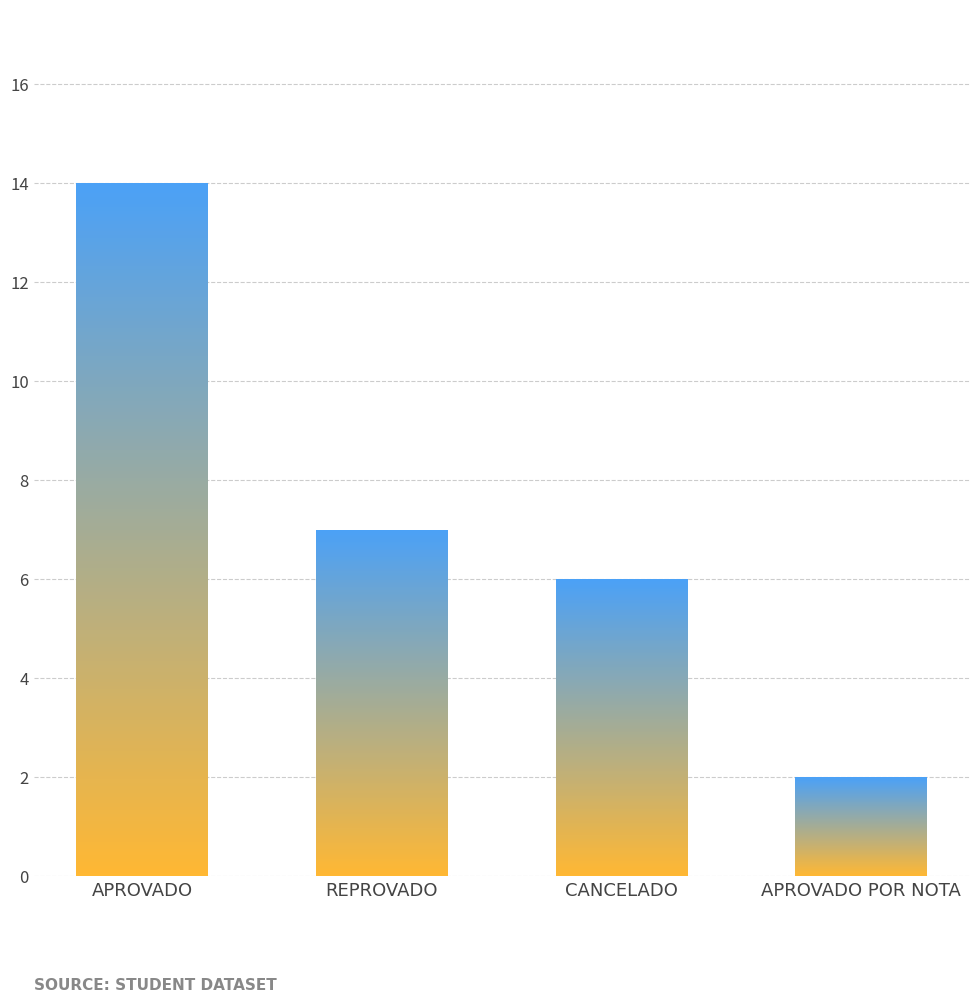

Reading right to left, transcribe all the data shown in this chart.

2	6	7	14